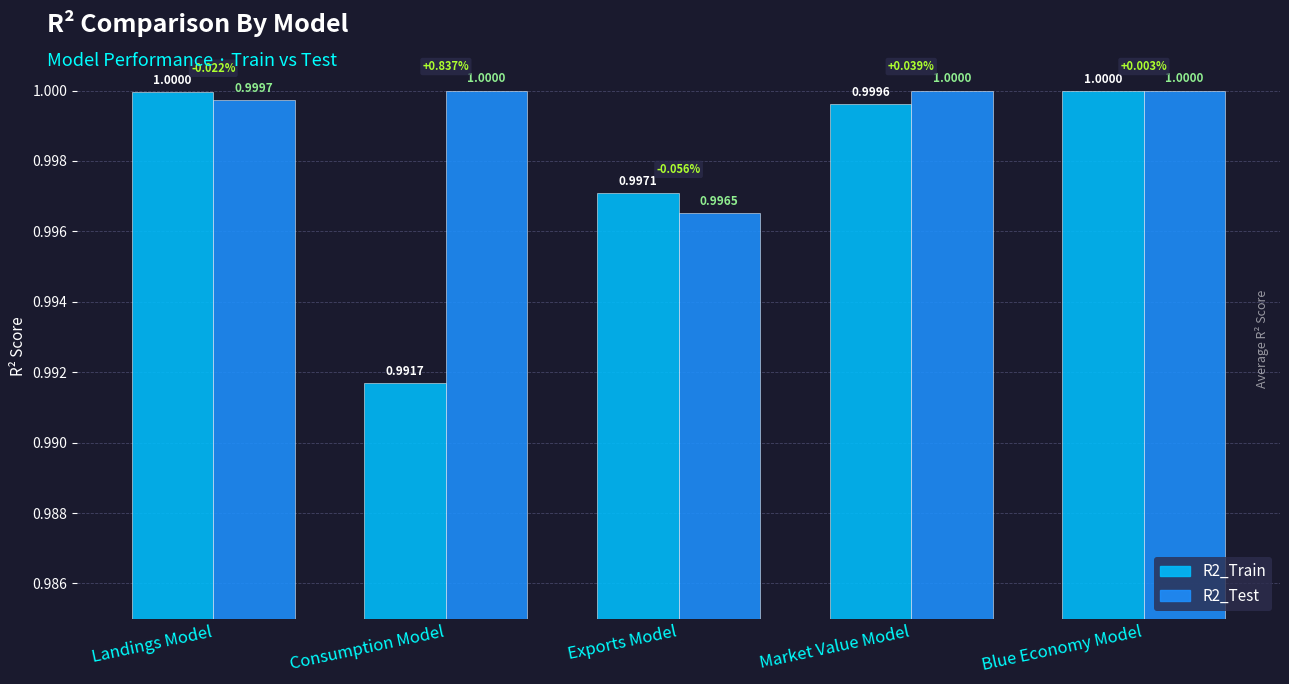

True or false: R2_Train has a value of 1.0 at Landings Model.

True